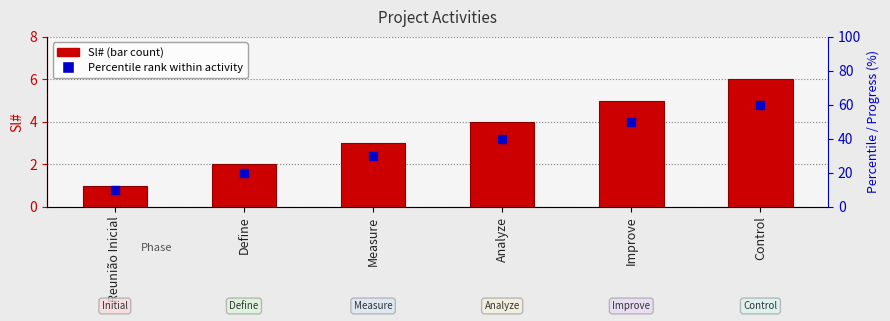

How many data points are less than 4?

3